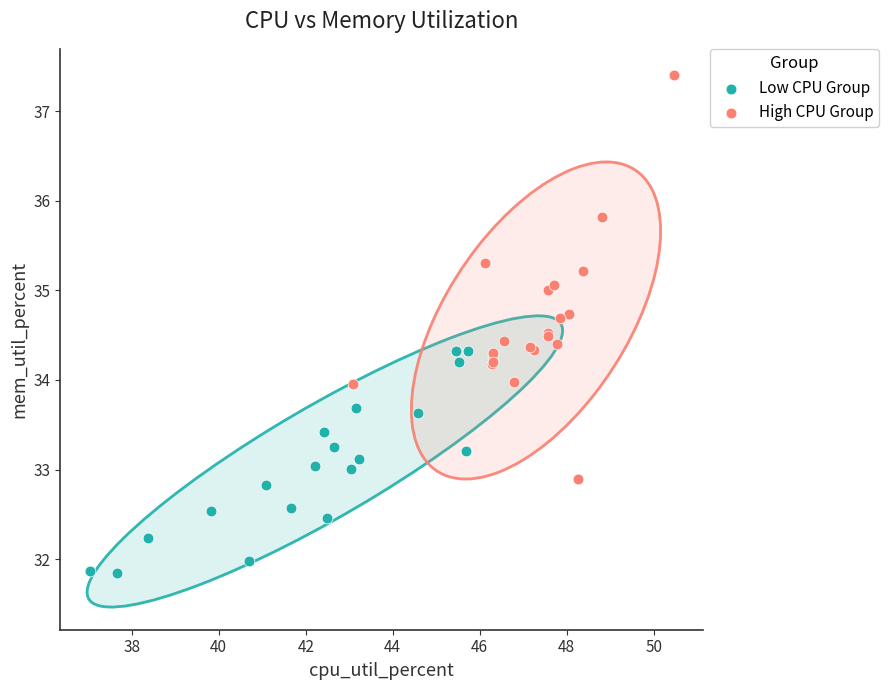

Which series has the widest spread of Y values?

High CPU Group